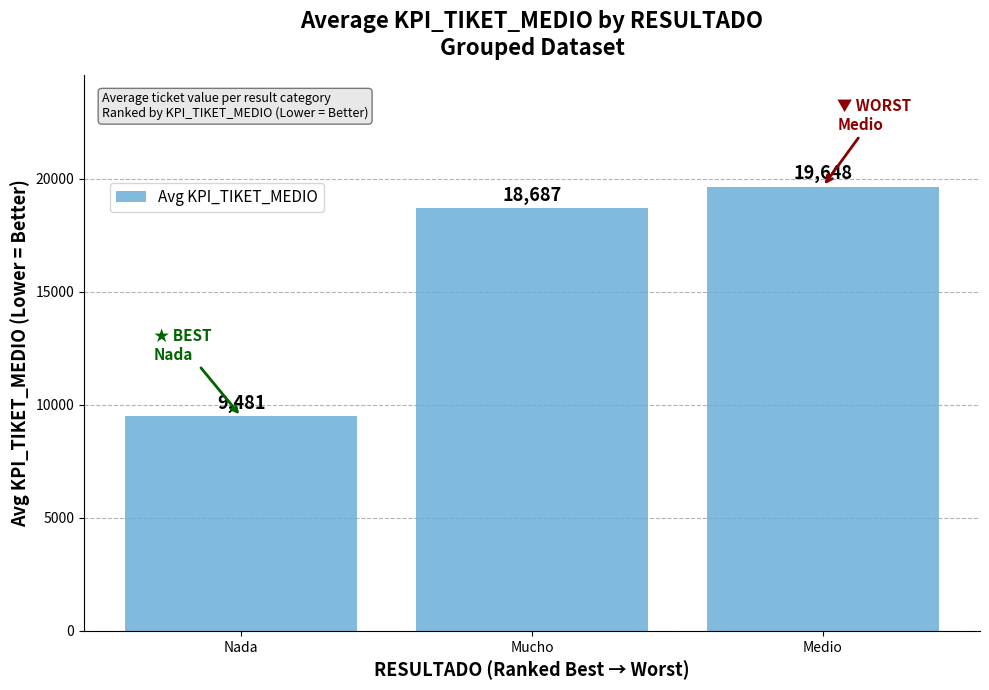

Which has a higher value, Mucho or Medio?

Medio